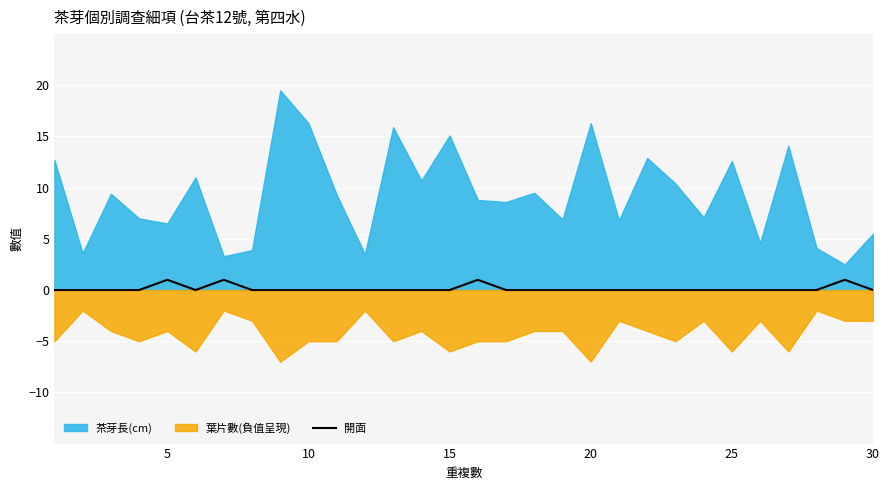

The 開面 series shows 0 at 25. True or false?

True